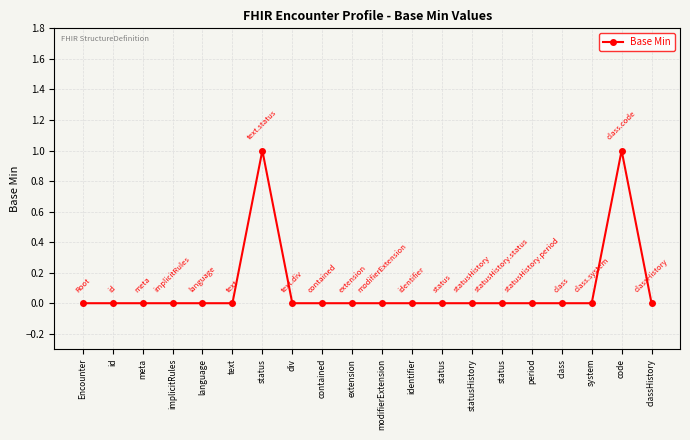

How many data points does each series have?

20